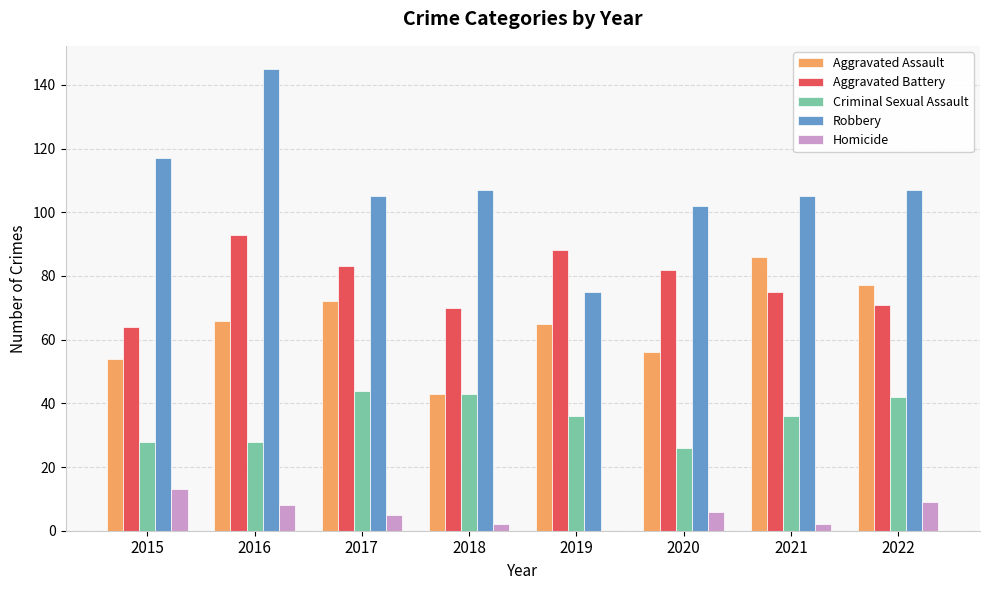

What is the sum of all Aggravated Assault values?

519